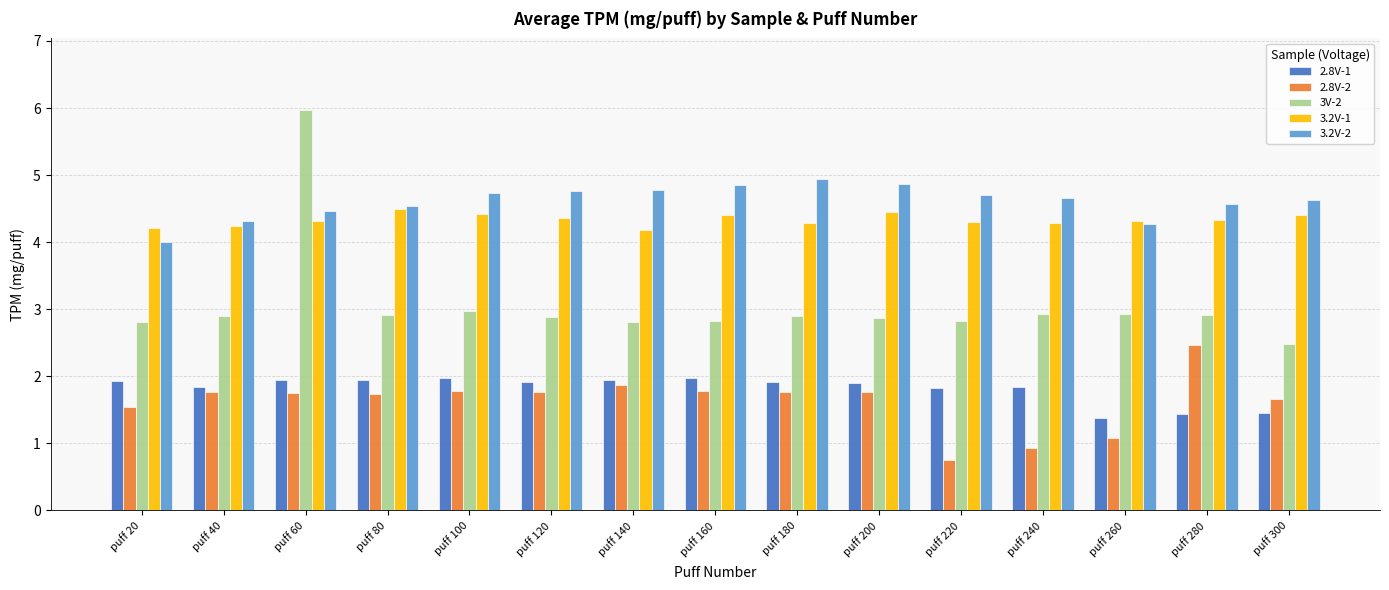

How many bars are there in each group?

5